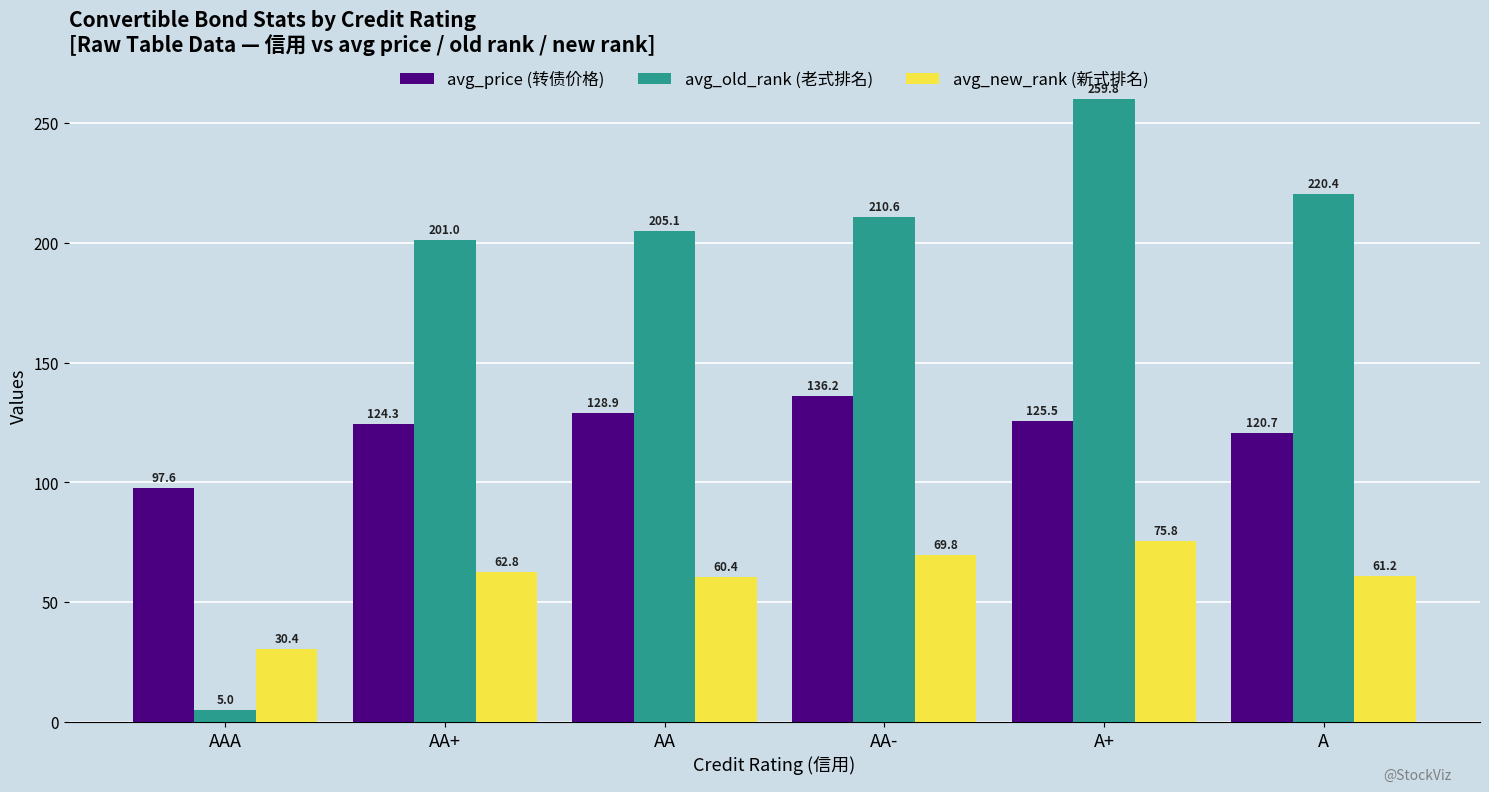

How many values in the avg_new_rank (新式排名) series are below 62?

3